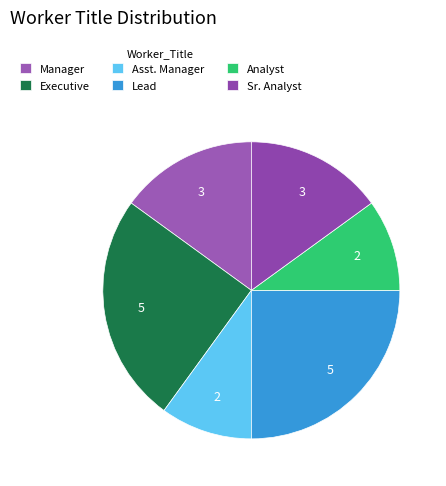

Rank the categories by value from lowest to highest.

Asst. Manager, Analyst, Manager, Sr. Analyst, Executive, Lead